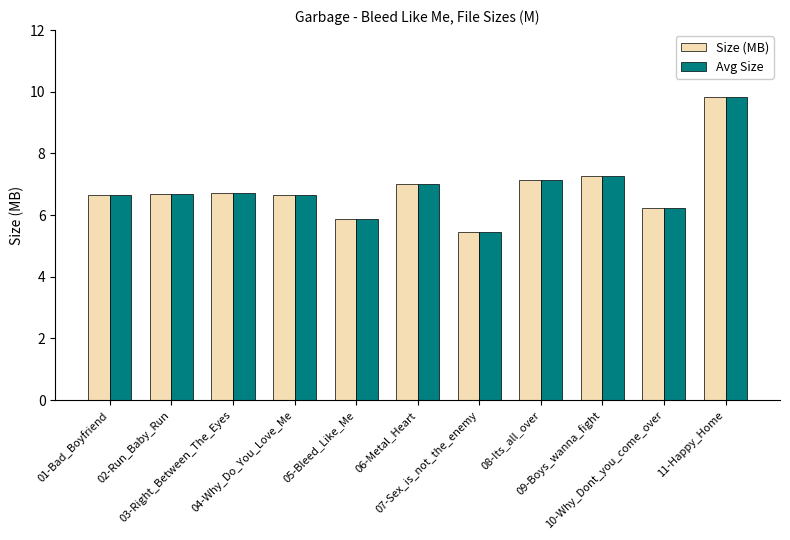

What is the difference between the maximum and minimum values in the Size (MB) series?

4.4